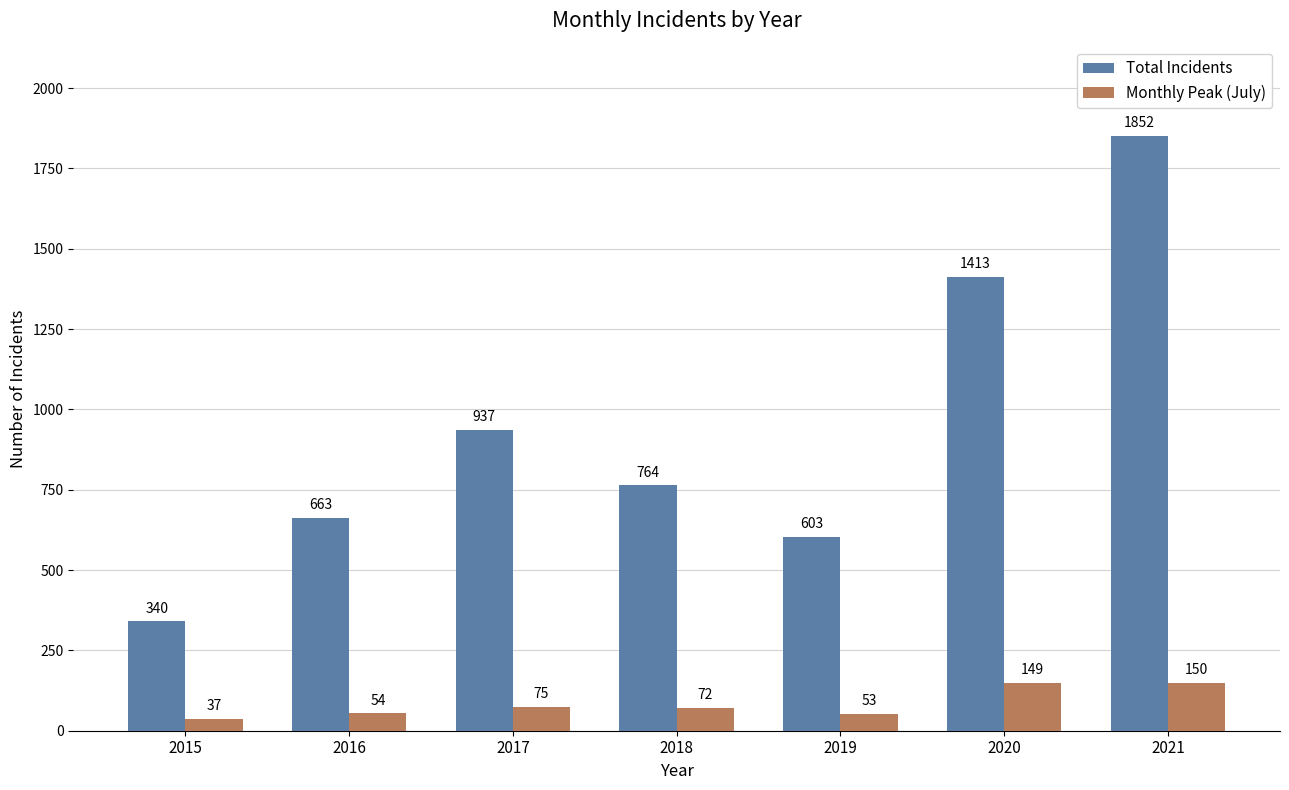

Rank the categories by Monthly Peak (July) value from lowest to highest.

2015, 2019, 2016, 2018, 2017, 2020, 2021